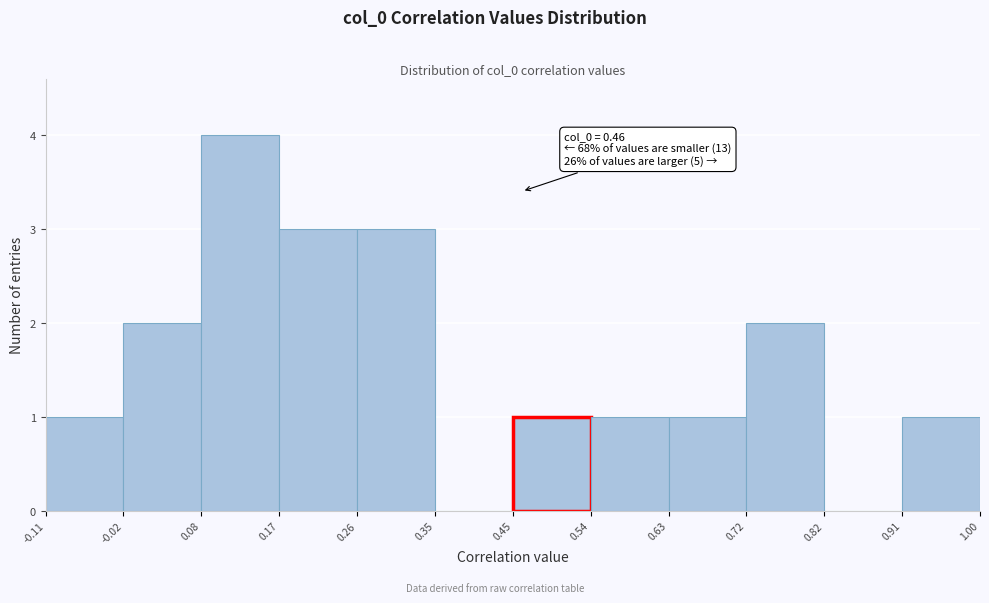

Which range on the x-axis has the tallest bar?

0.08 to 0.17